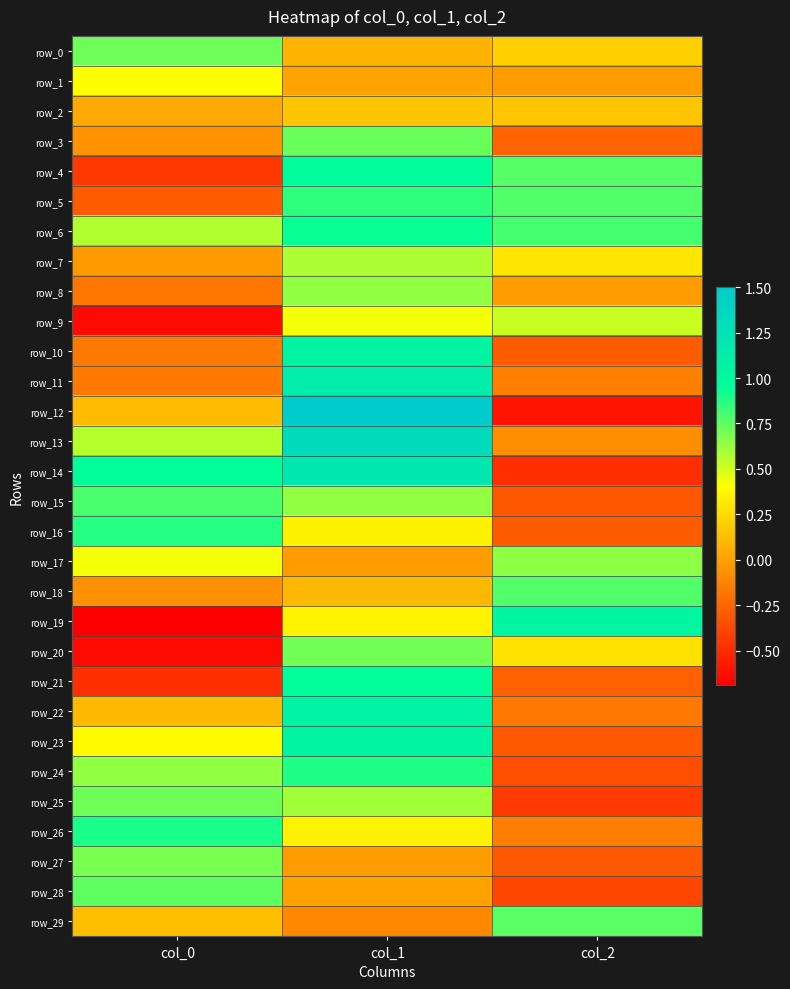

The row_1 series shows 0.0 at col_1. True or false?

True